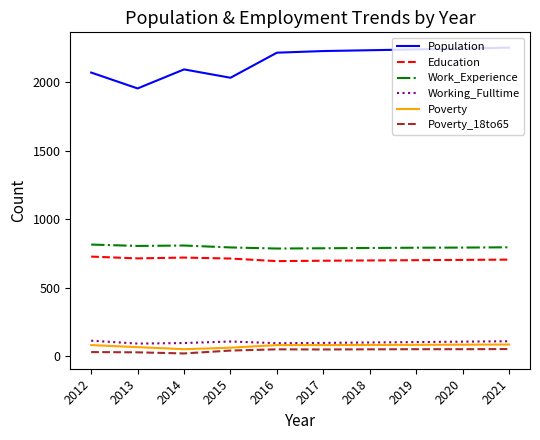

Is the value of Population at 2019 greater than the value of Working_Fulltime at 2020?

Yes